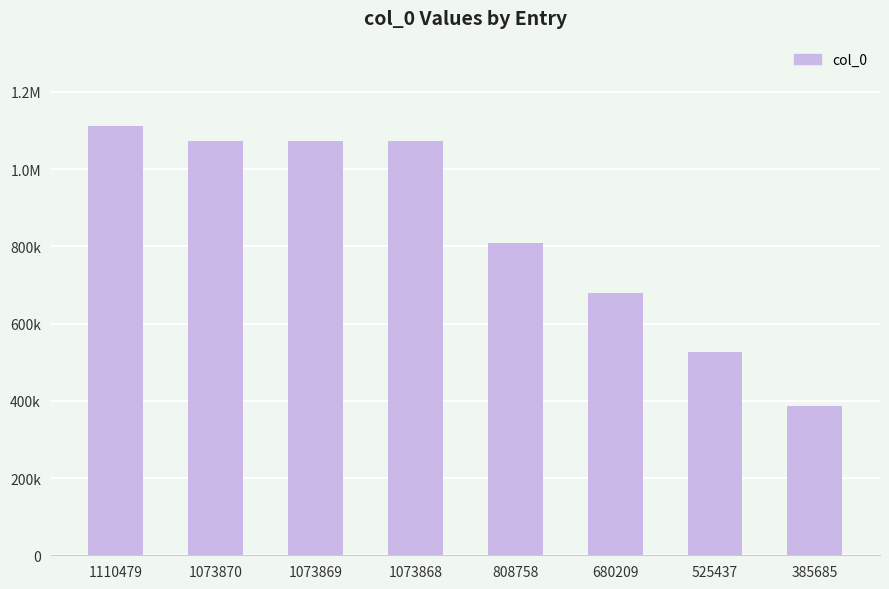

At which label is the value closest to 748082?

808758